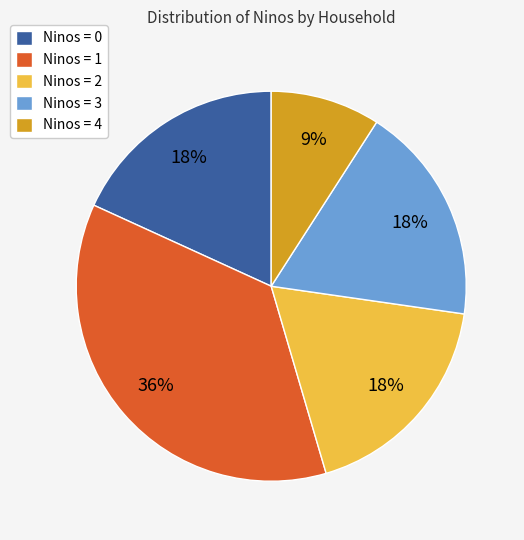

To the nearest percent, what is the combined percentage of Ninos = 0 and Ninos = 2?

36%